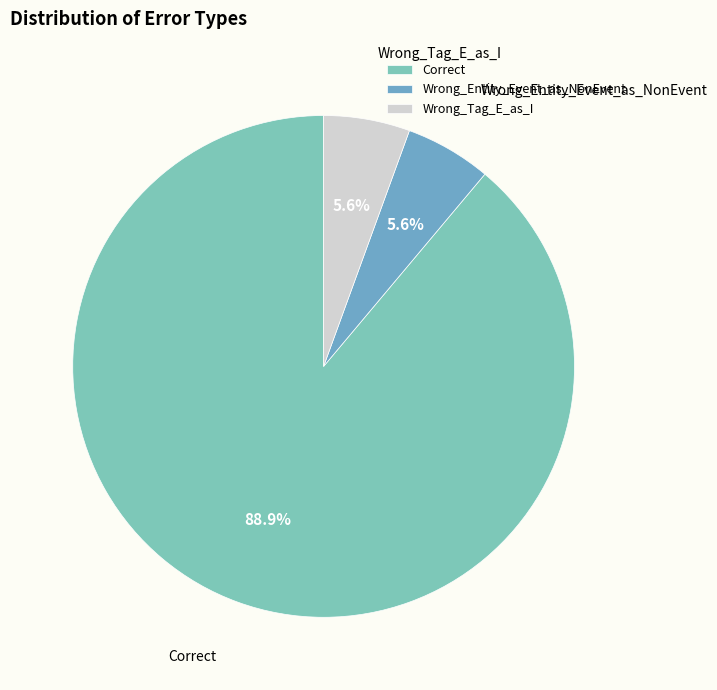

Which slice represents more than half of the pie?

Correct